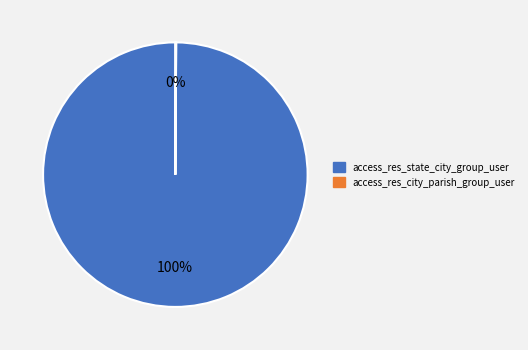

To the nearest percent, what portion does access_res_state_city_group_user represent?

100%